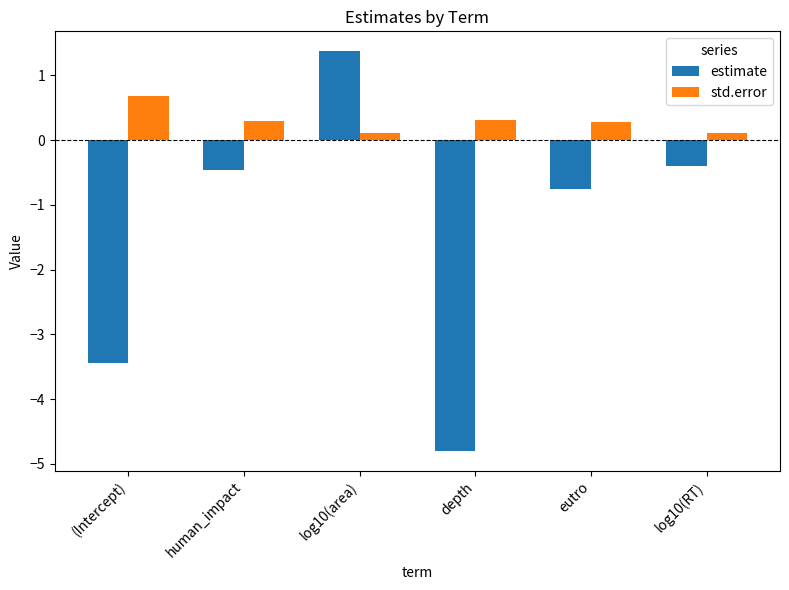

What is the average value of the std.error series?

0.3